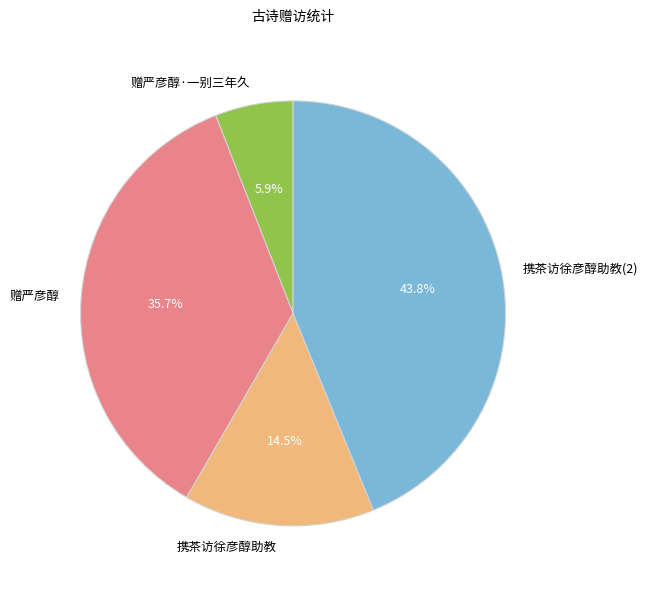

Does any single category account for the majority?

No